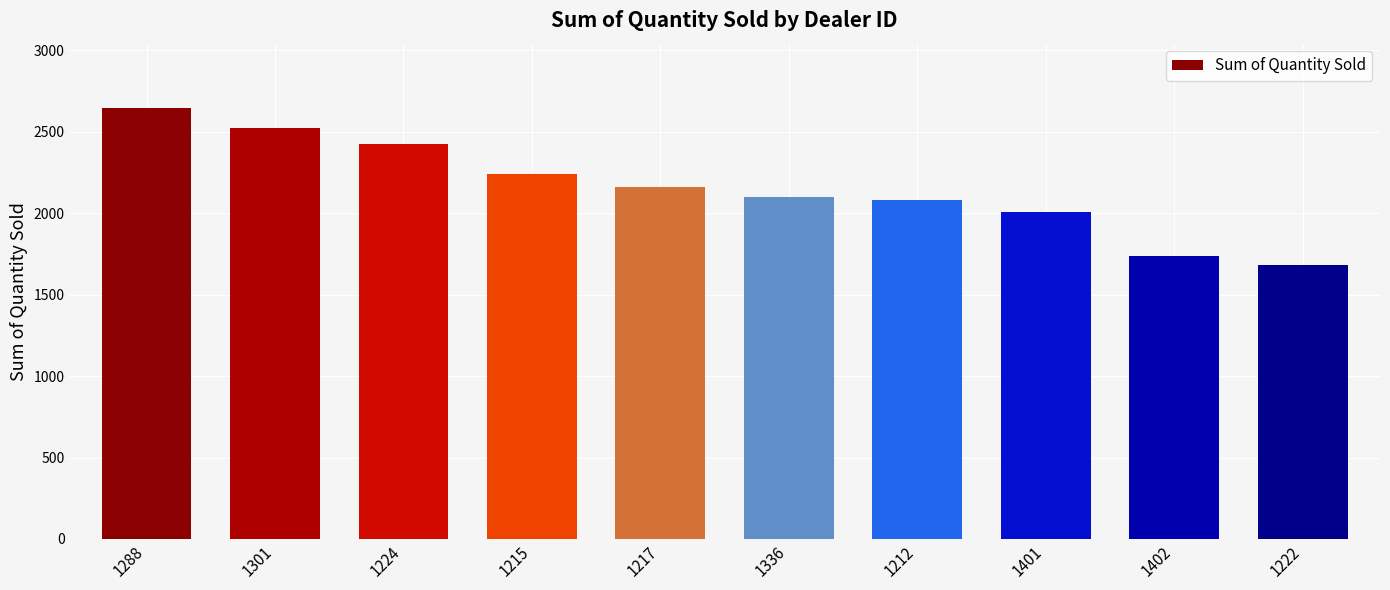

Reading left to right, what are all the values shown in this chart?

2644	2523	2422	2238	2158	2102	2083	2006	1738	1683